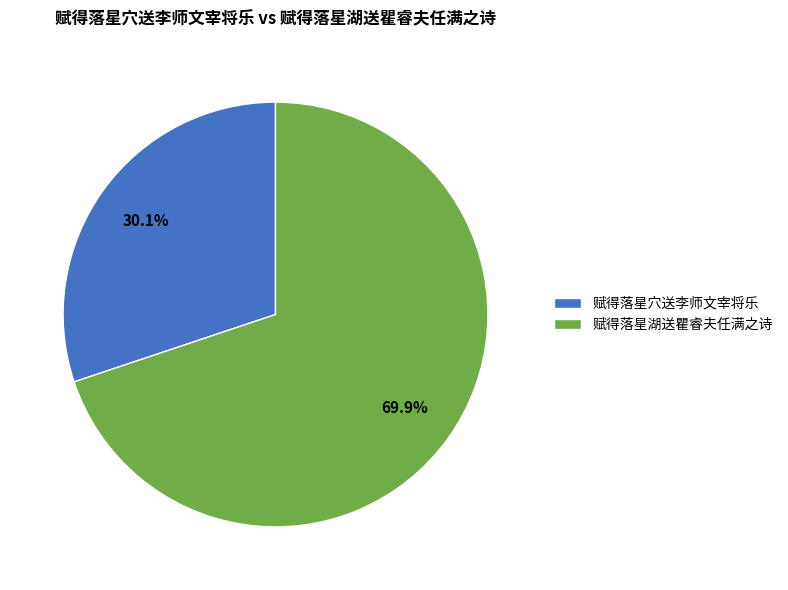

How many slices are in this pie chart?

2